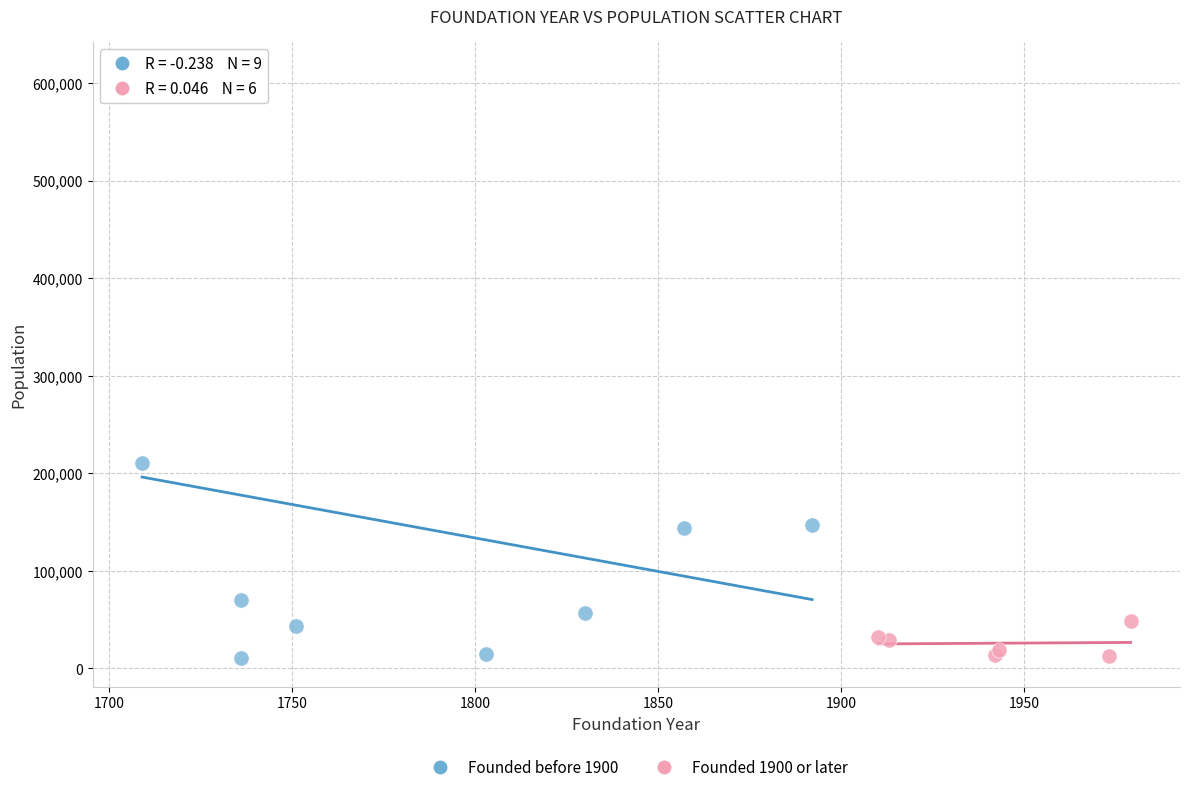

Which series reaches the maximum Y coordinate?

Founded before 1900